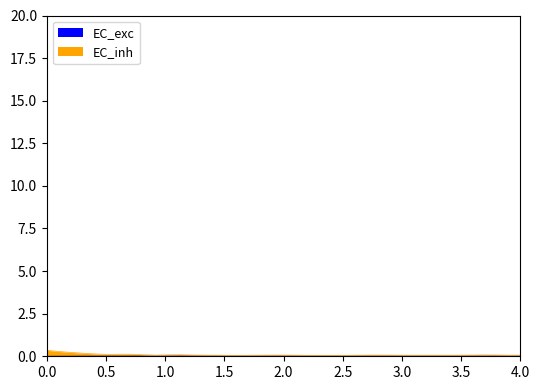

What is the sum of all EC_exc values?

0.6